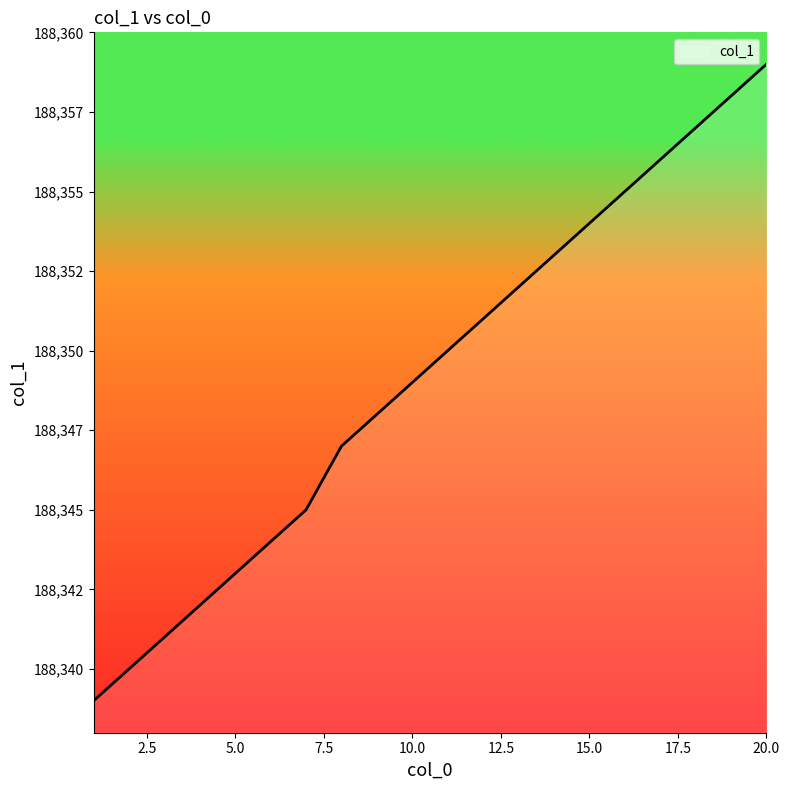

True or false: the data has more than 0 interior local peaks.

False